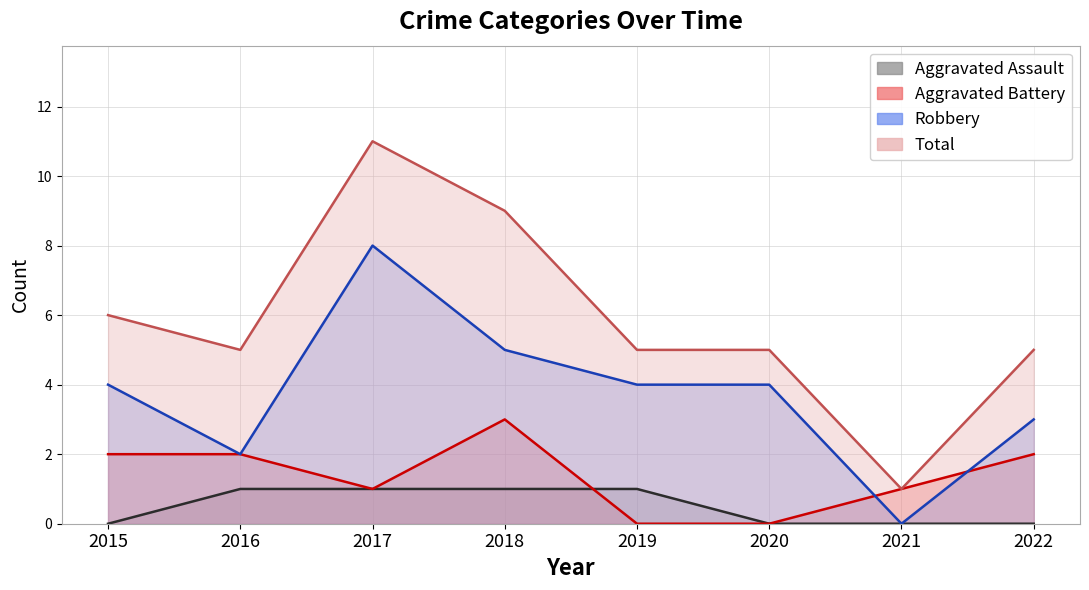

Which series ends up on top after the final intersection of Robbery and Aggravated Battery?

Robbery